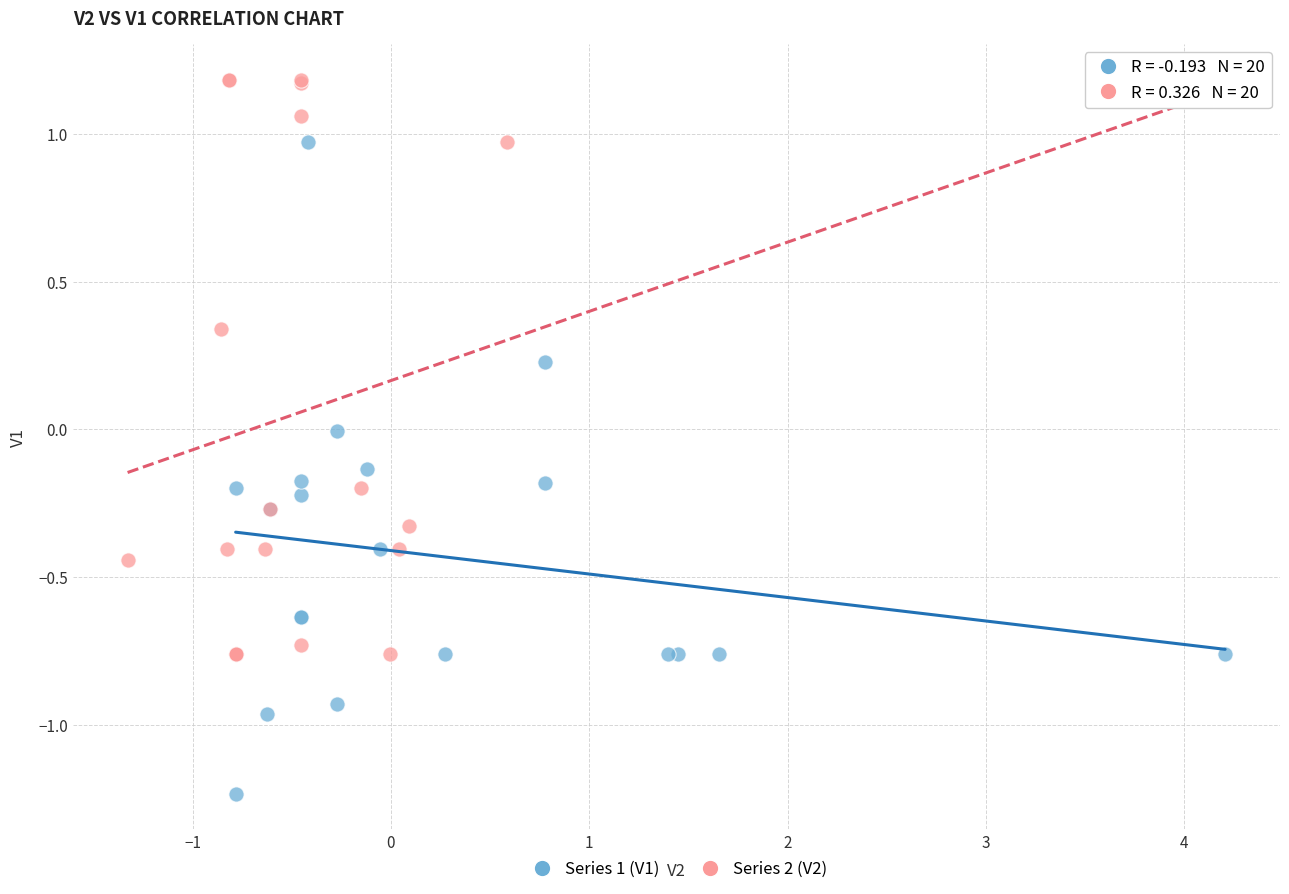

Which series has the largest Y range (max minus min)?

Series 1 (V1)